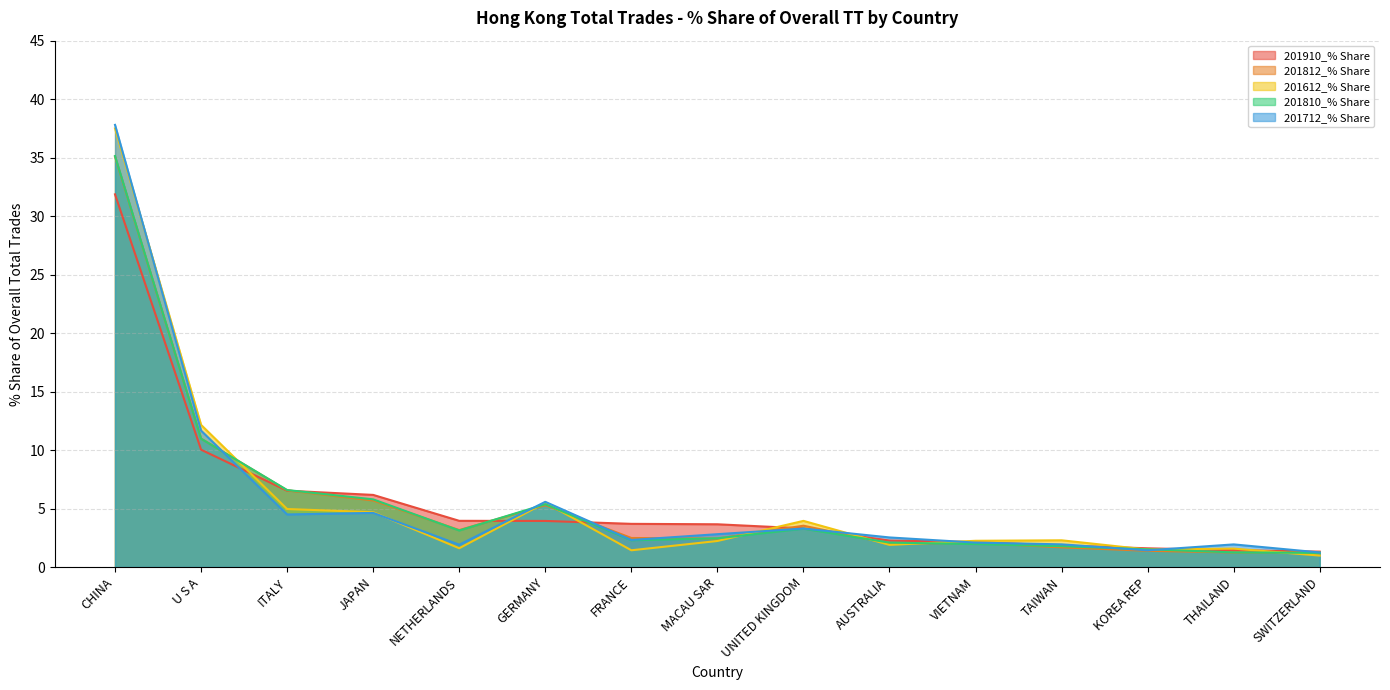

Which has a higher value, AUSTRALIA or U S A?

U S A